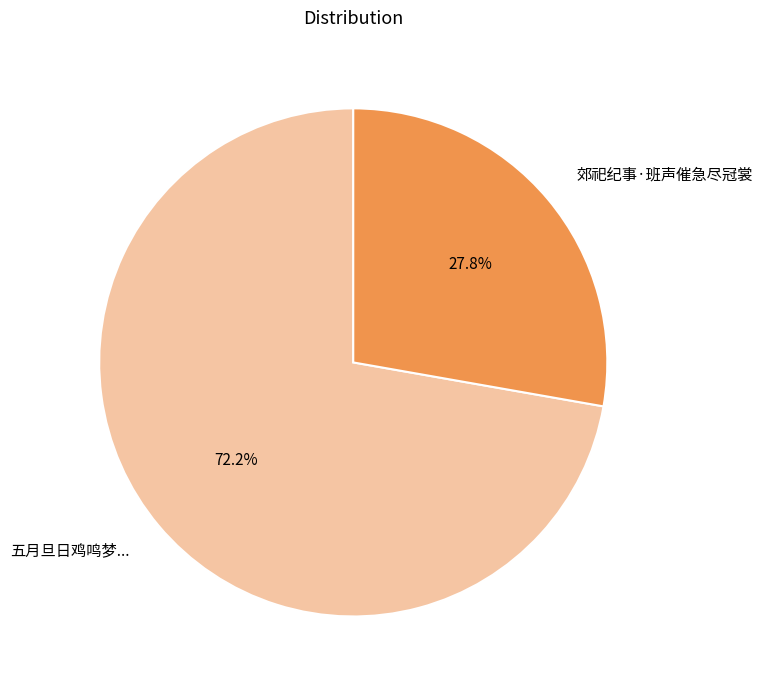

Which slice is the largest?

五月旦日鸡鸣梦...